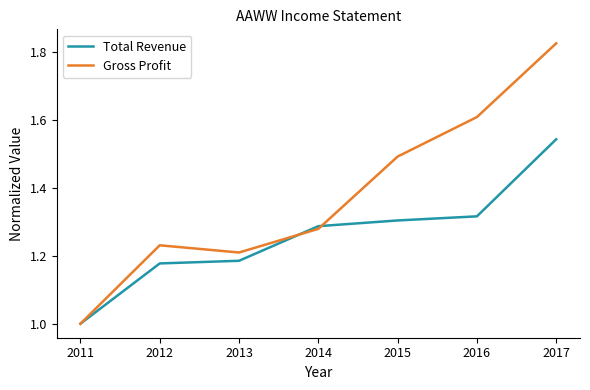

At which label is Gross Profit closest to 1?

2011